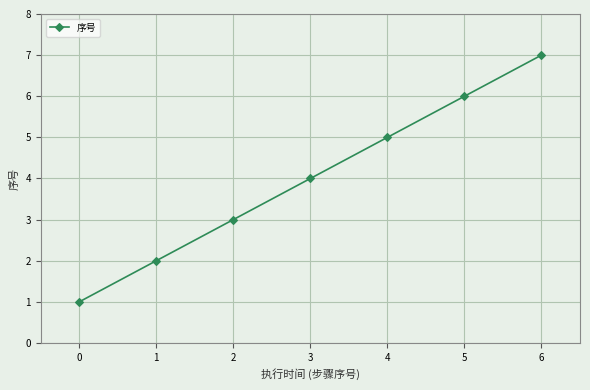

True or false: the data has more than 2 interior local peaks.

False